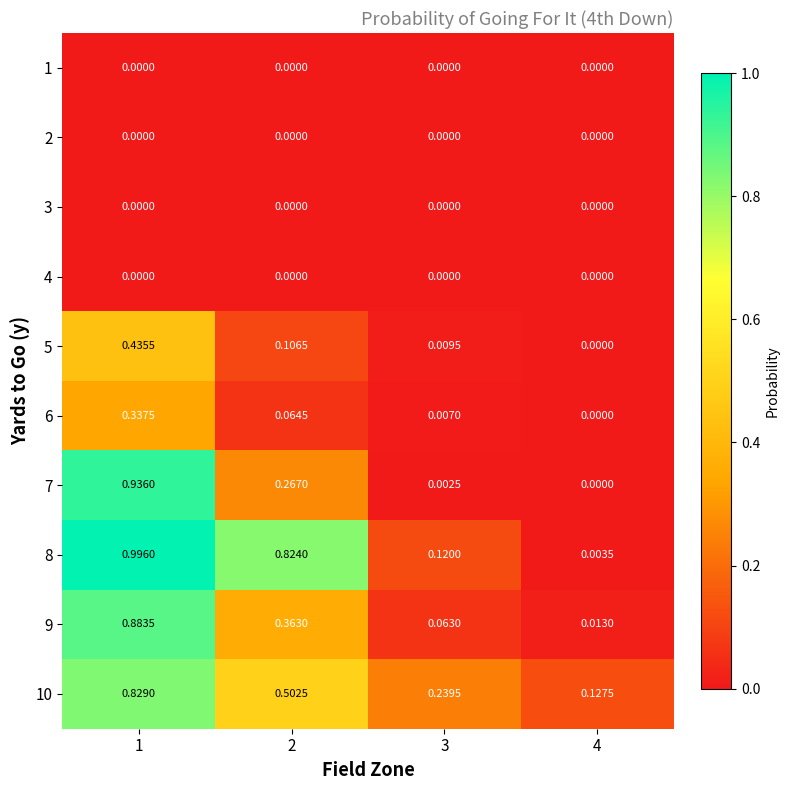

How many positive values does the 5 series have?

3